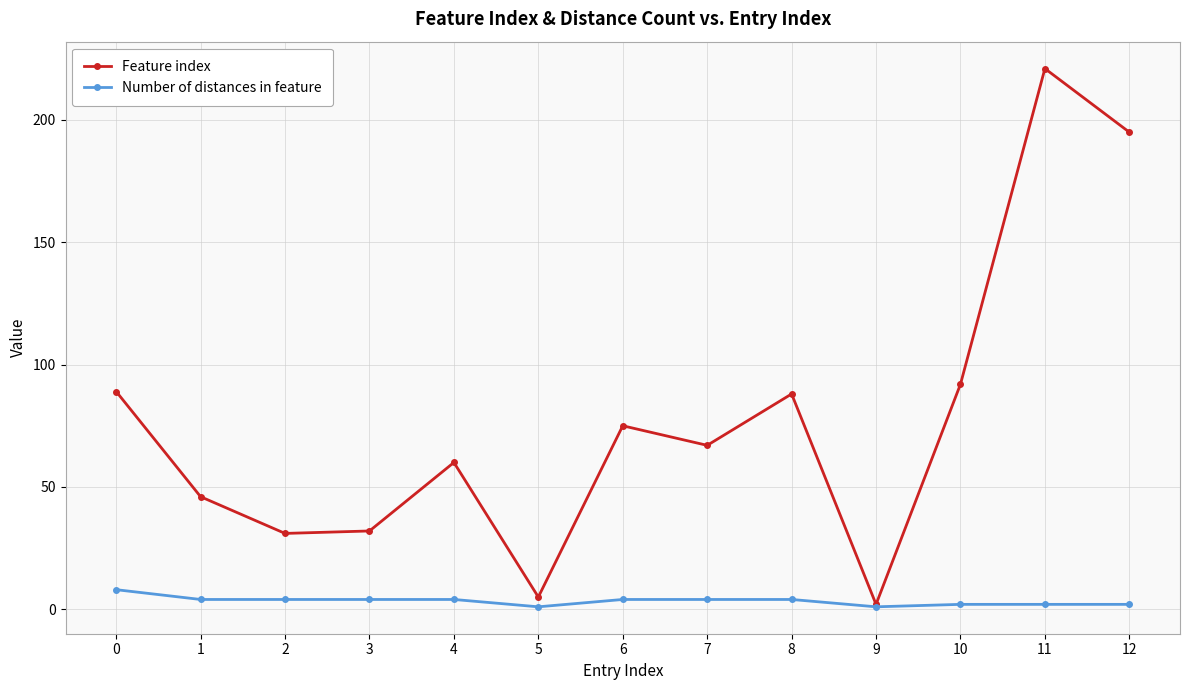

The value of Number of distances in feature at 8 is 4. True or false?

True